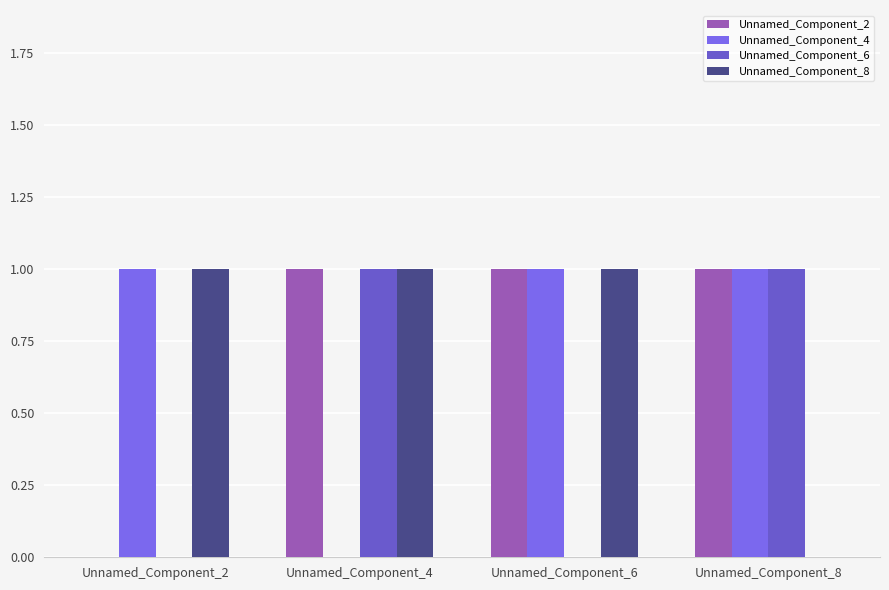

Reading left to right, list all the values displayed in this chart.

Unnamed_Component_2: Unnamed_Component_2=0	Unnamed_Component_4=1	Unnamed_Component_6=1	Unnamed_Component_8=1
Unnamed_Component_4: Unnamed_Component_2=1	Unnamed_Component_4=0	Unnamed_Component_6=1	Unnamed_Component_8=1
Unnamed_Component_6: Unnamed_Component_2=0	Unnamed_Component_4=1	Unnamed_Component_6=0	Unnamed_Component_8=1
Unnamed_Component_8: Unnamed_Component_2=1	Unnamed_Component_4=1	Unnamed_Component_6=1	Unnamed_Component_8=0